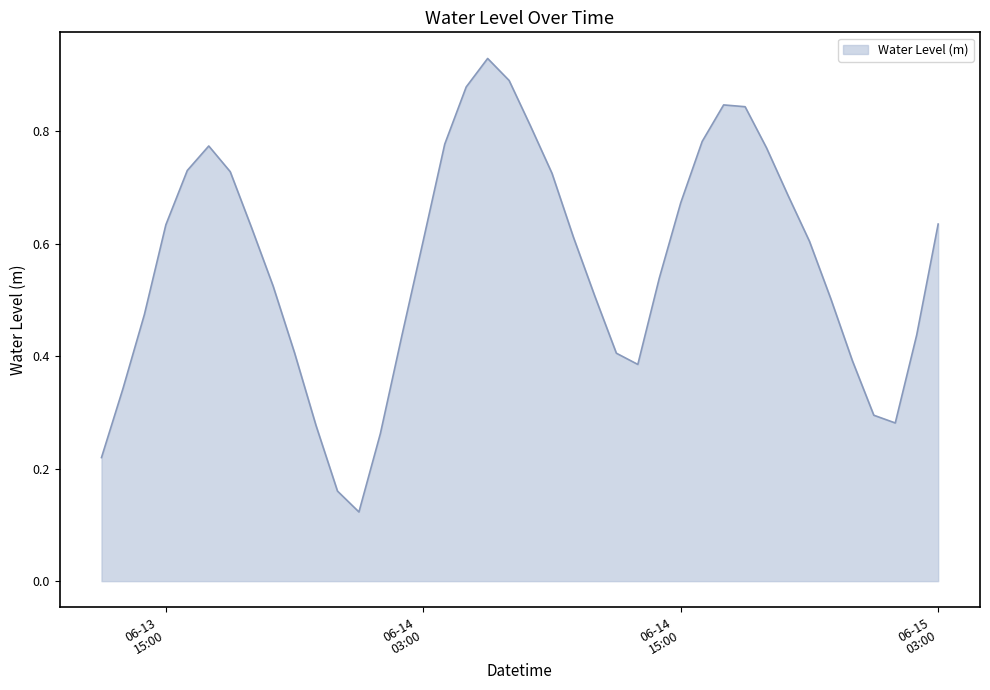

Does the chart display data point markers on the line(s)?

No